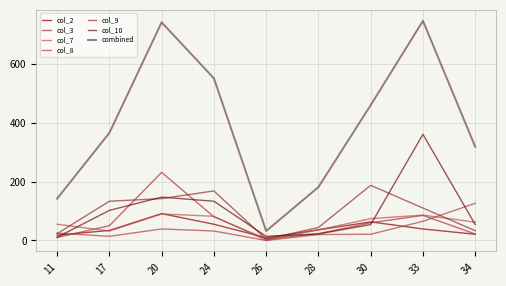

How many lines are shown in the chart?

7